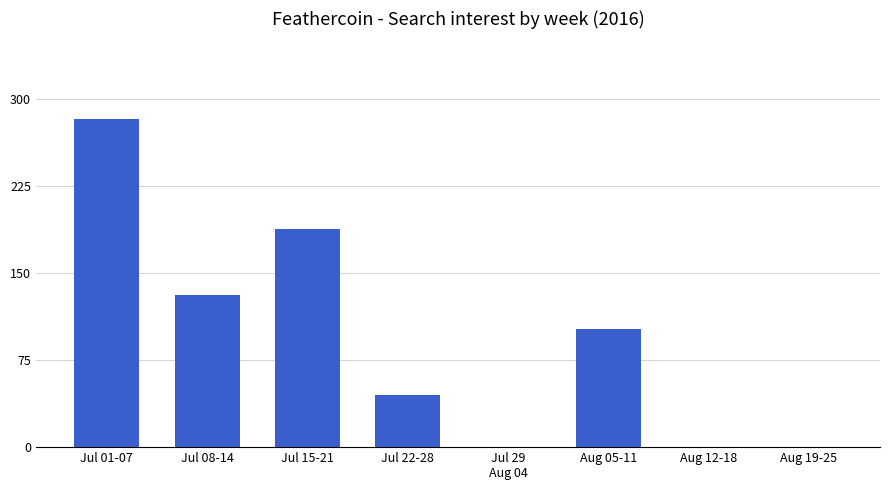

Count the number of categories in the chart.

8